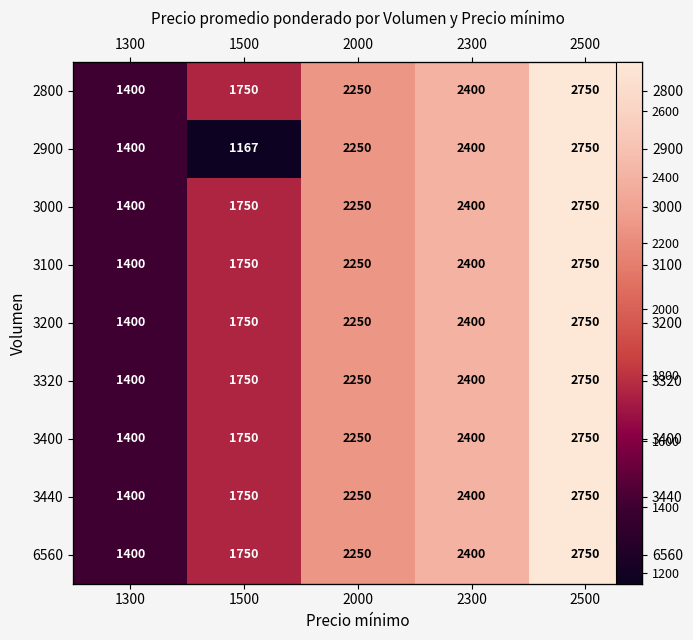

Rank the series by their maximum value, from lowest to highest.

2800, 2900, 3000, 3100, 3200, 3320, 3400, 3440, 6560